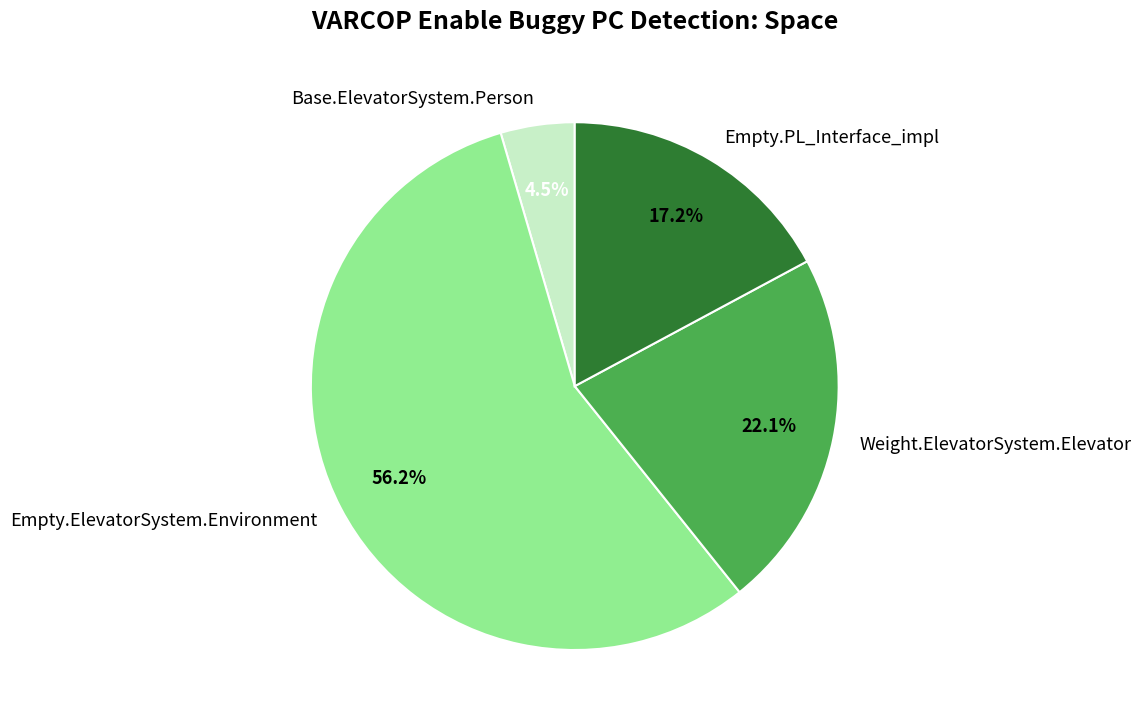

Rank the categories by value from lowest to highest.

Base.ElevatorSystem.Person, Empty.PL_Interface_impl, Weight.ElevatorSystem.Elevator, Empty.ElevatorSystem.Environment